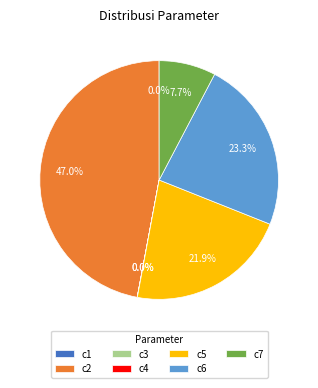

Does any single category account for the majority?

No